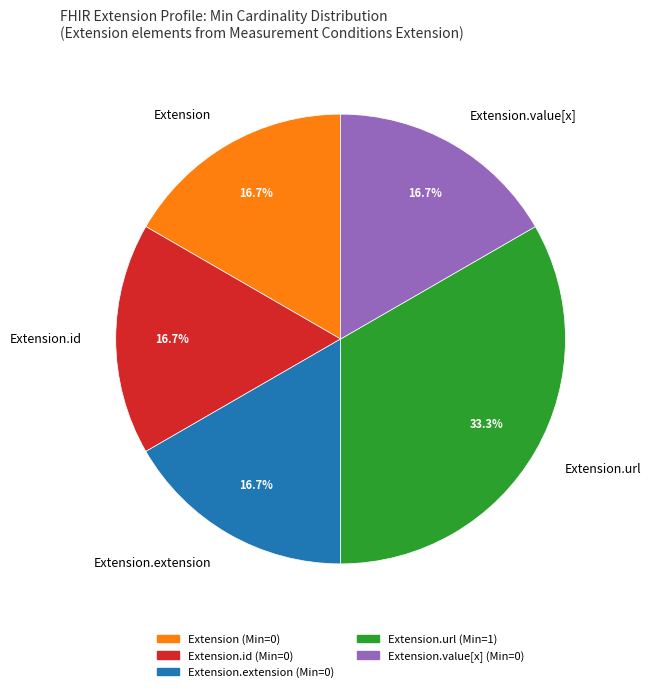

What is the largest slice in the pie chart?

Extension.url